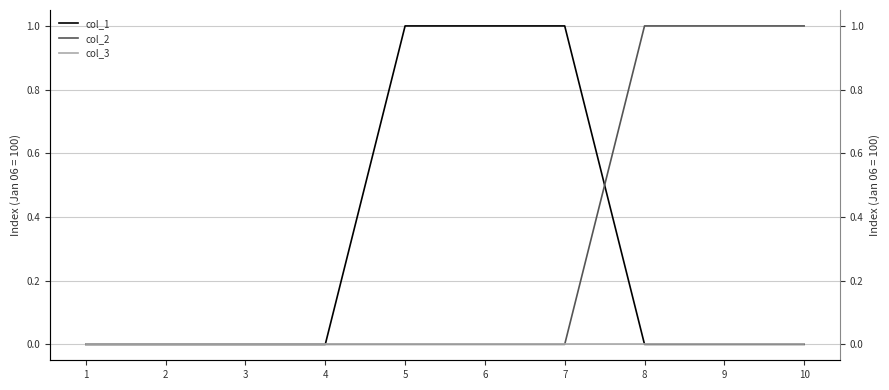

At which category is the sum across all series the highest?

5